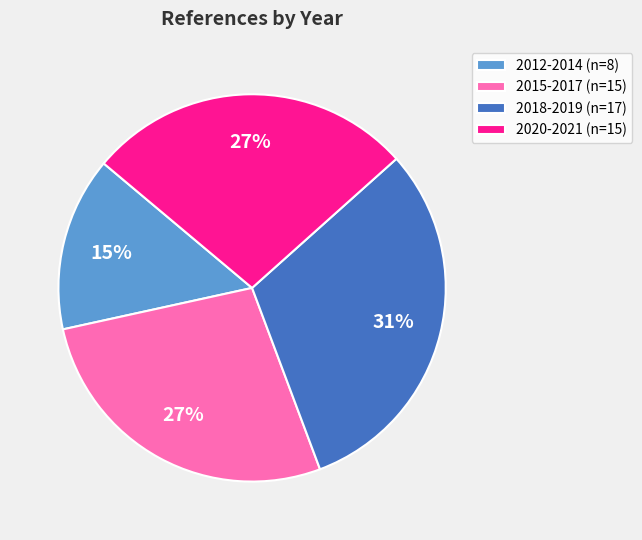

How many segments does this pie chart have?

4